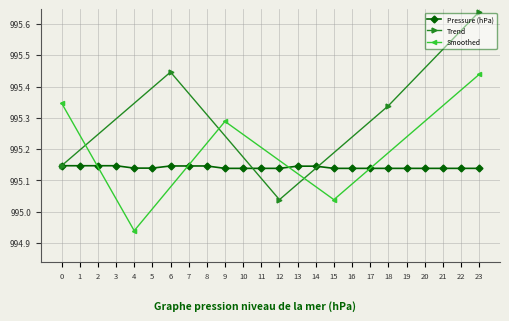

True or false: Pressure (hPa) has a value of 1469.0 at 19.

False